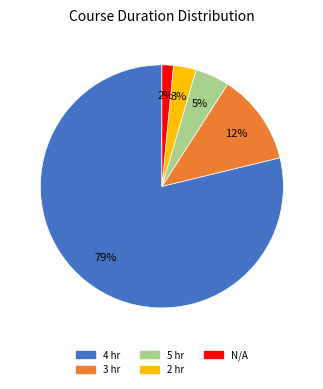

The 2 hr slice represents 3% of the pie. True or false?

True